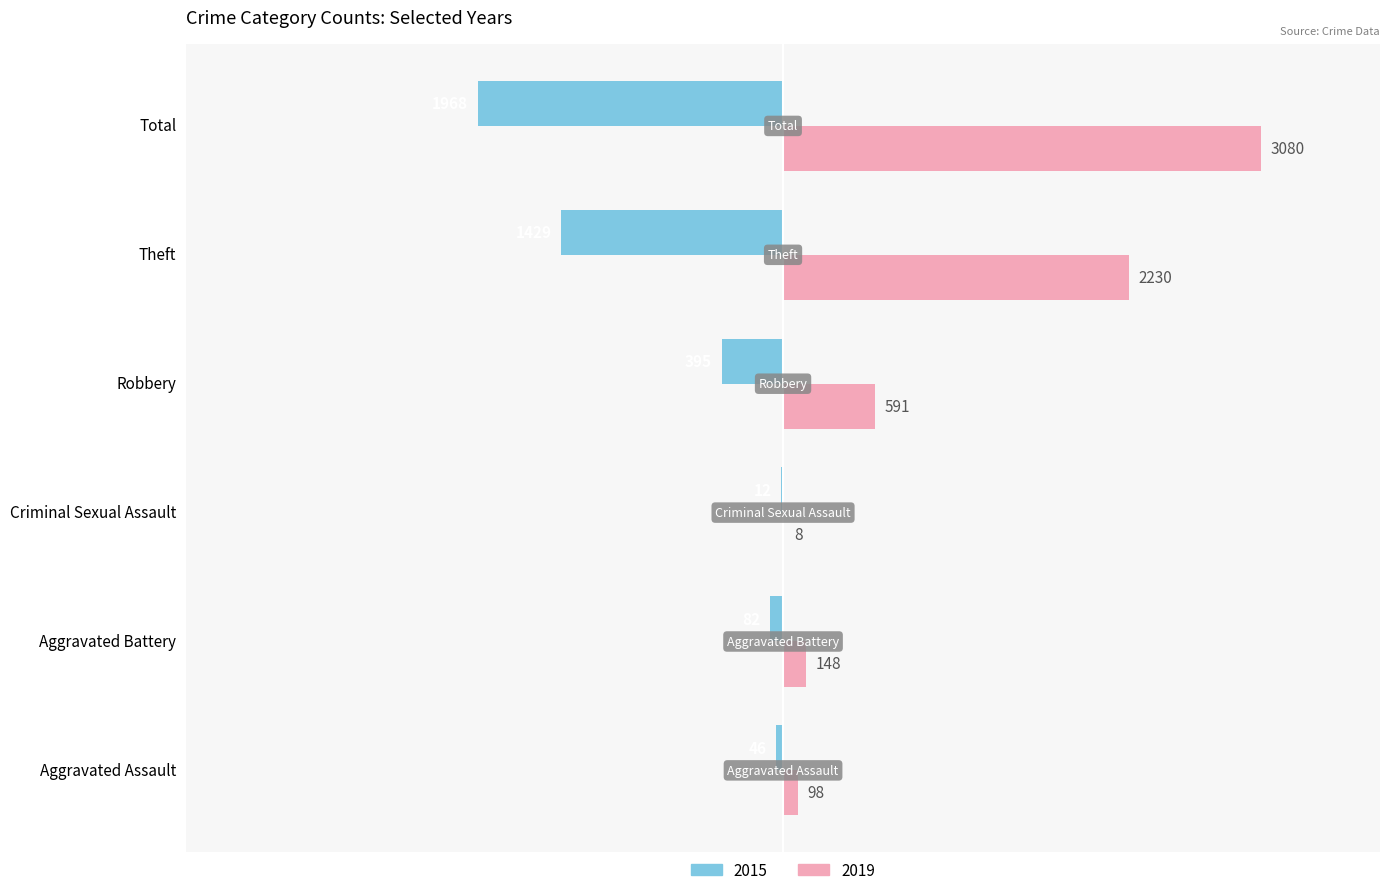

What are all the series names shown in the legend?

2015, 2019